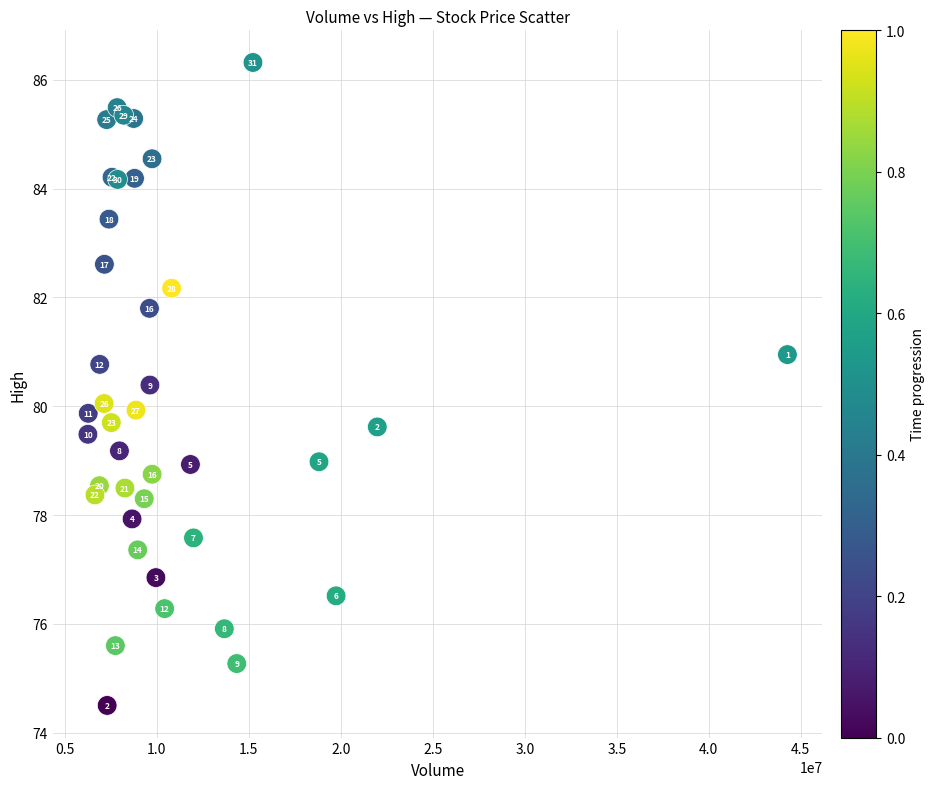

What Y value in the scatter plot is closest to 80?

80.1